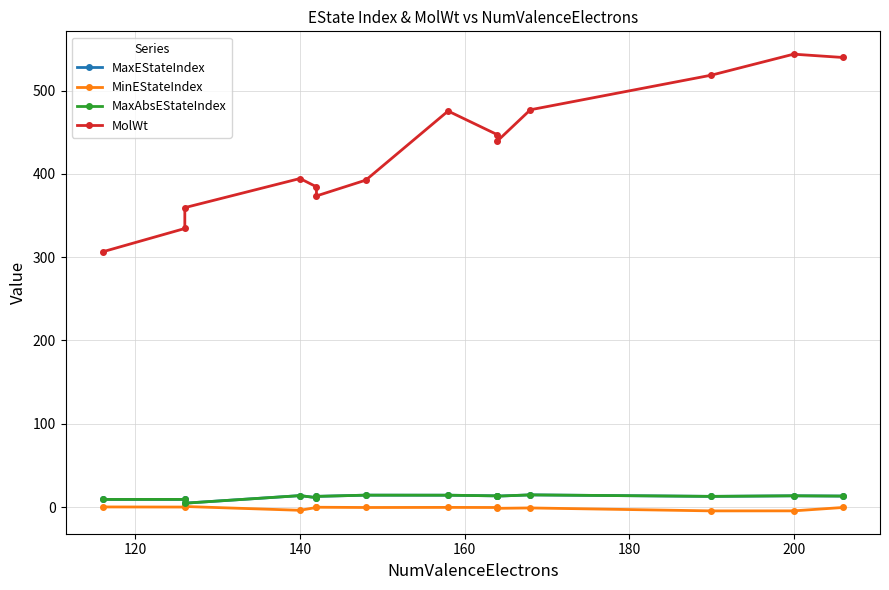

What is the maximum value for MaxAbsEStateIndex?

14.6